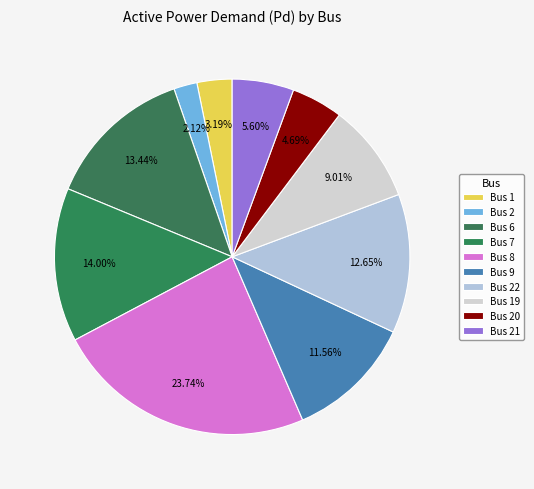

Count the number of slices in the pie.

10